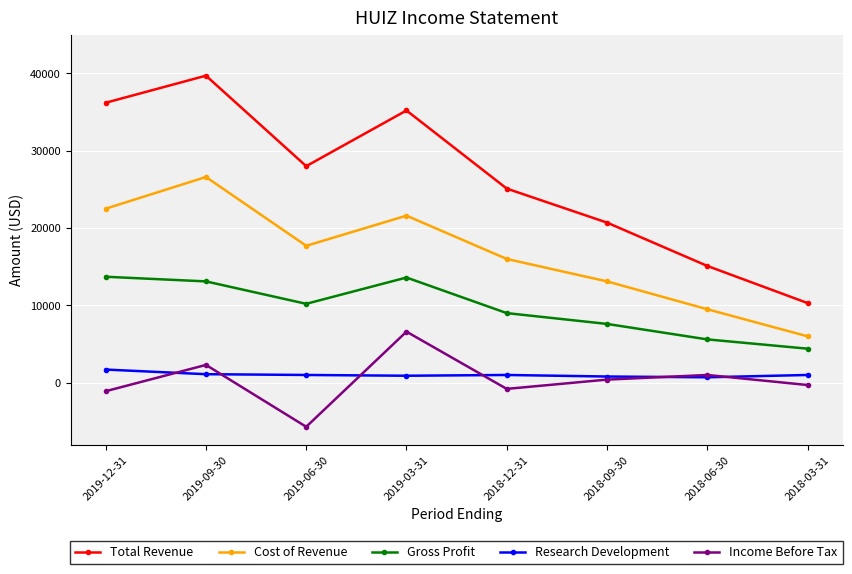

What is the average value of the Research Development series?

1025